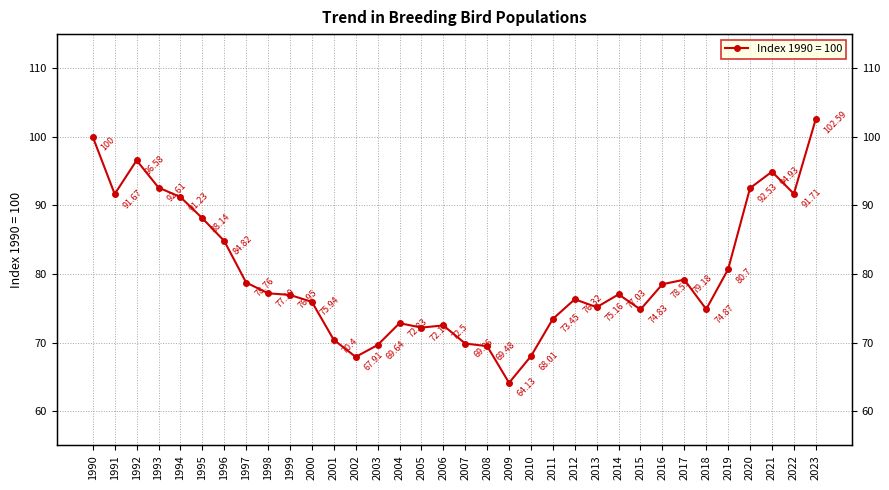

Where does the data first go above 77?

1990